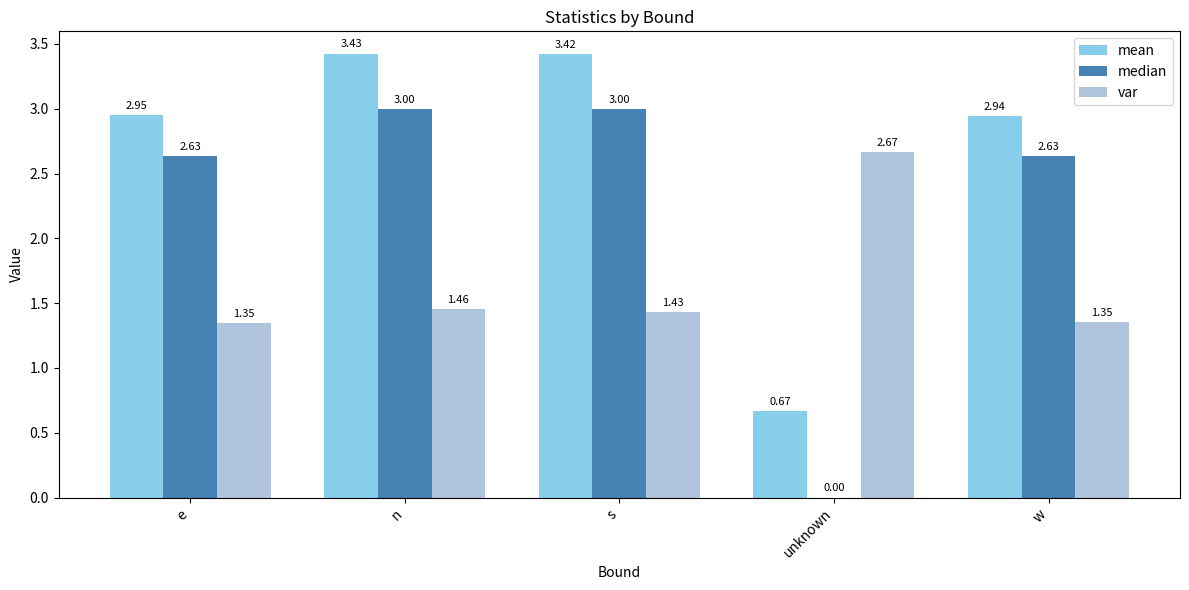

The value of var at e is 2.3. True or false?

False